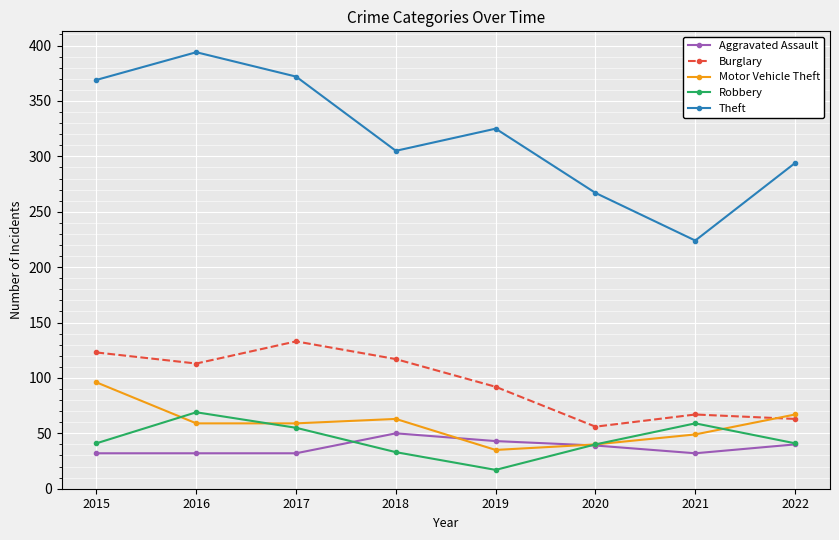

What is the total value across all series at 2022?

505